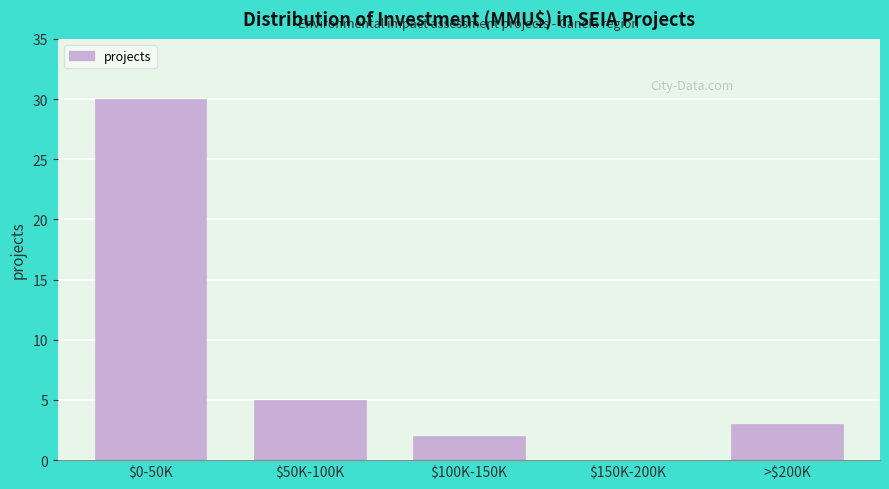

Read the value at $50K-100K.

5